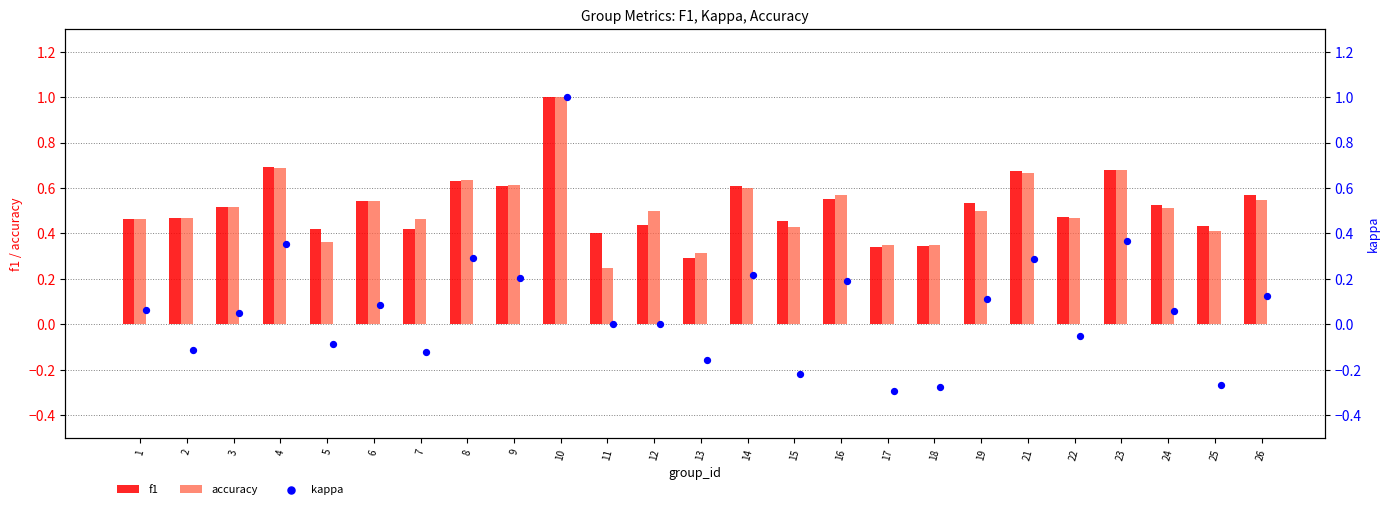

Which series reaches the maximum Y coordinate?

f1